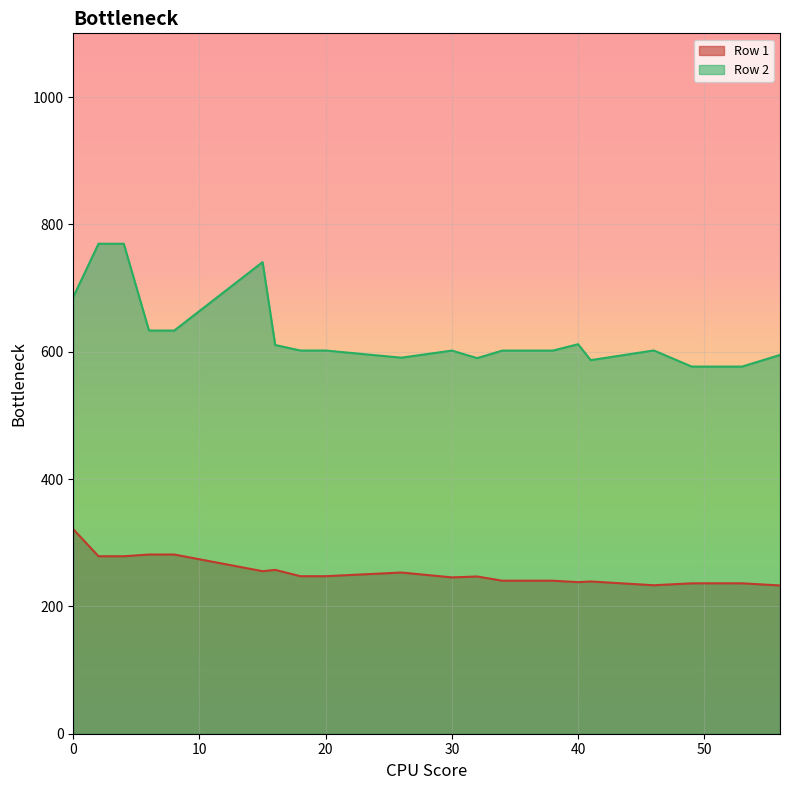

How many categories are shown in the chart?

20